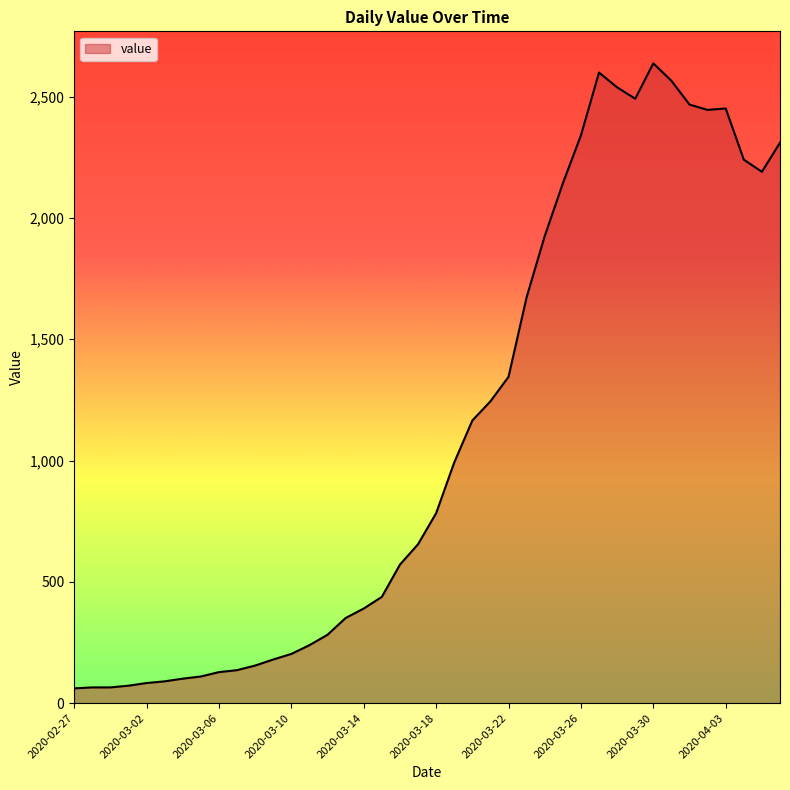

What is the difference between the maximum and minimum values?

2576